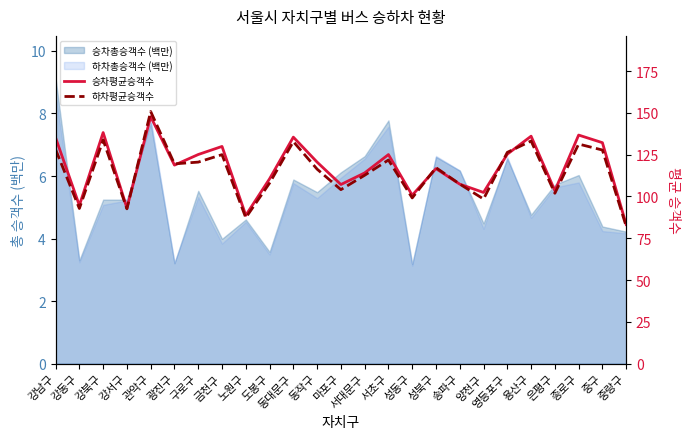

True or false: 하차평균승객수 has a value of 121.8 at 서초구.

True